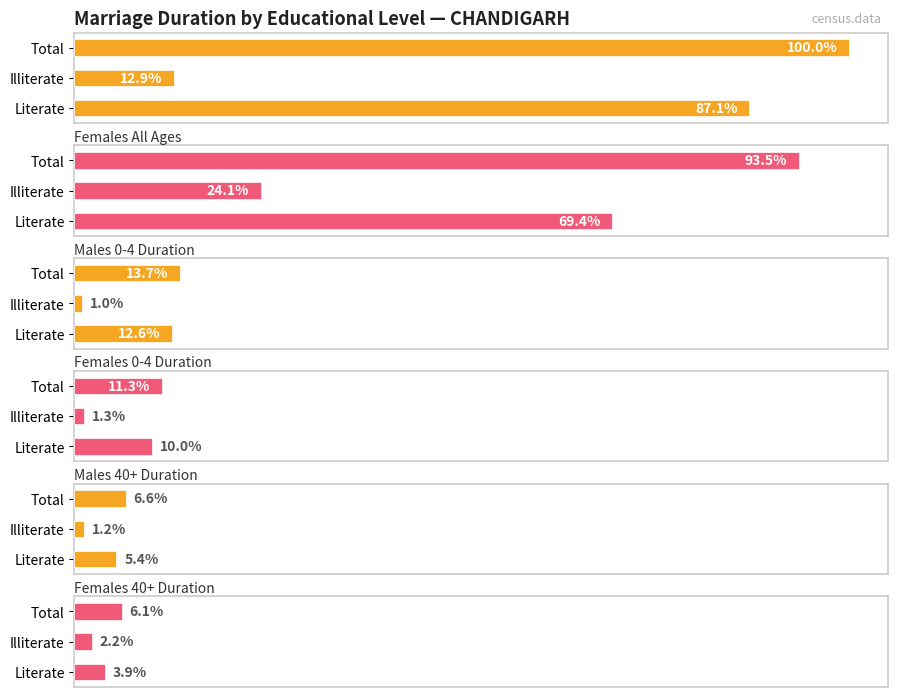

Is it true that Males 40+ Duration equals 5.4 at Literate?

True